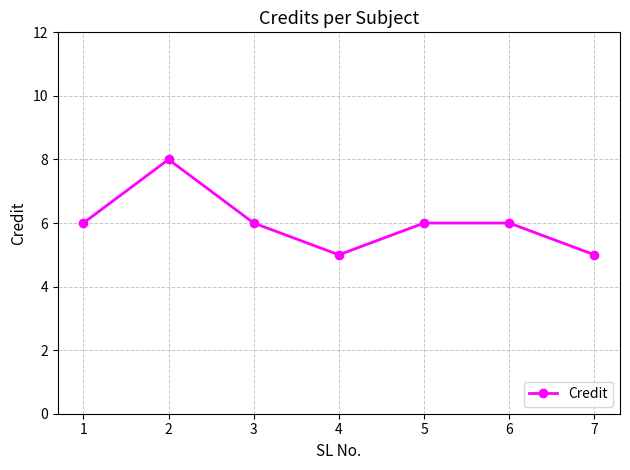

At which category does the chart reach its peak across all series?

2